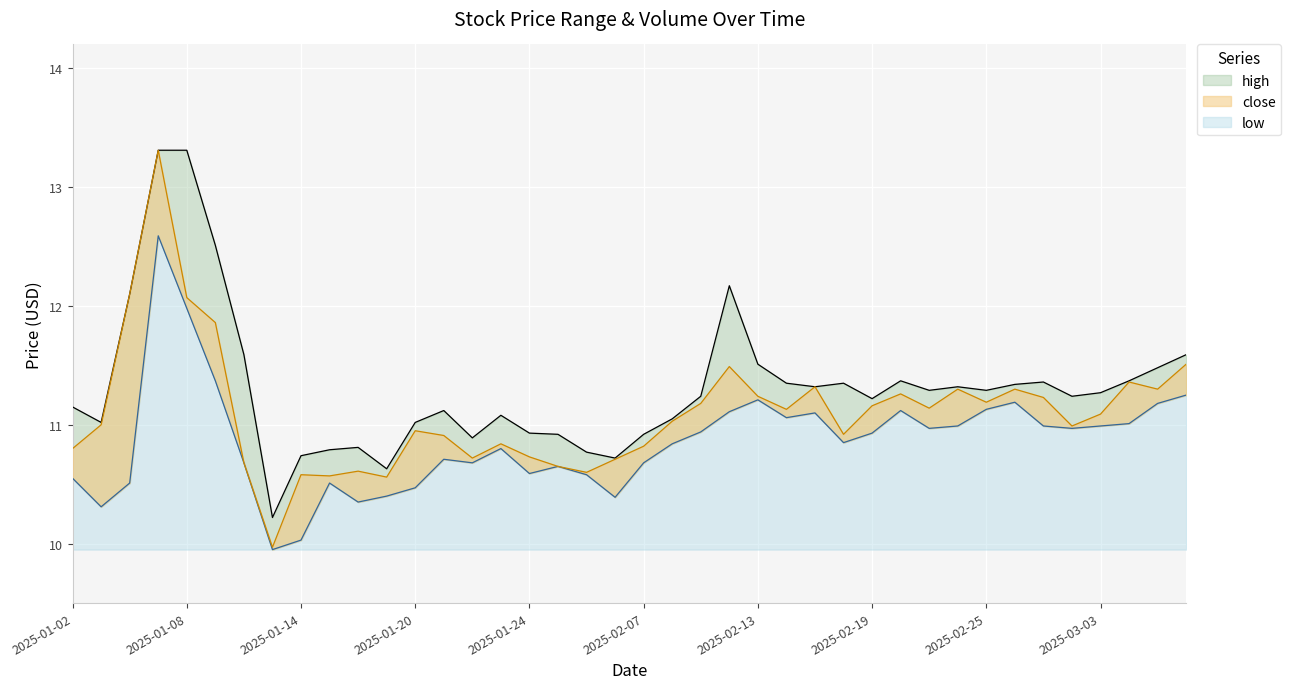

What is the total value across all series at 17?

32.2